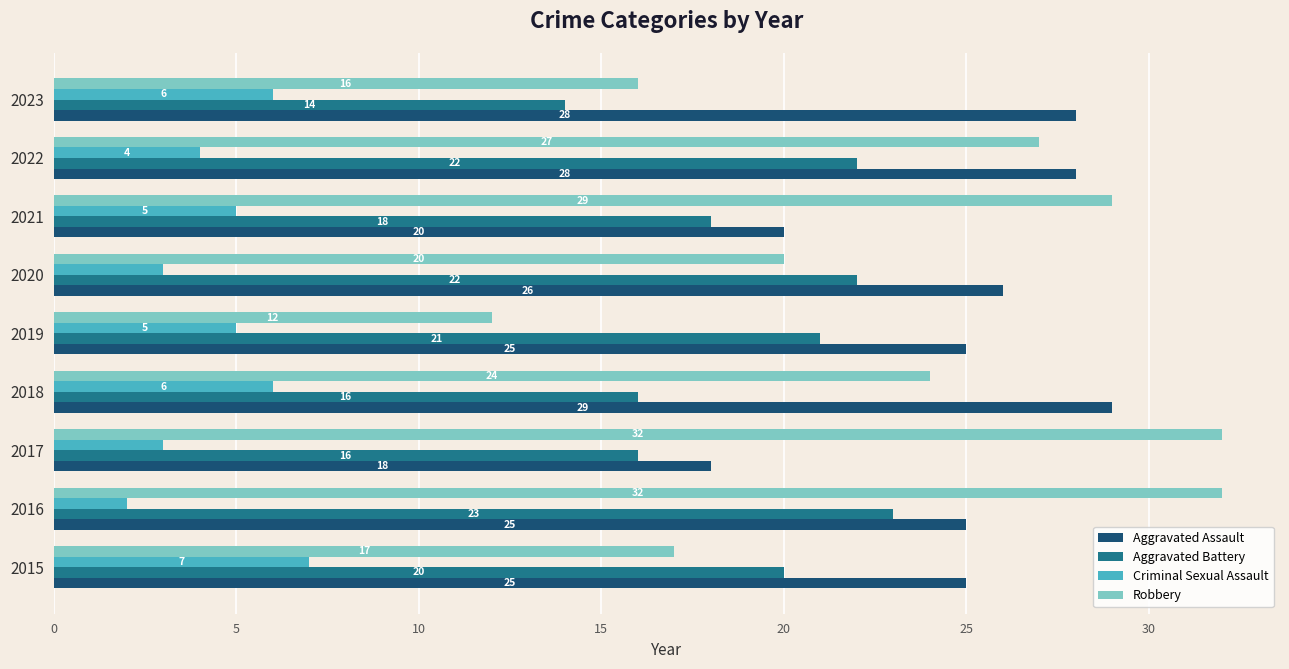

How many data points in Robbery are less than 24?

4